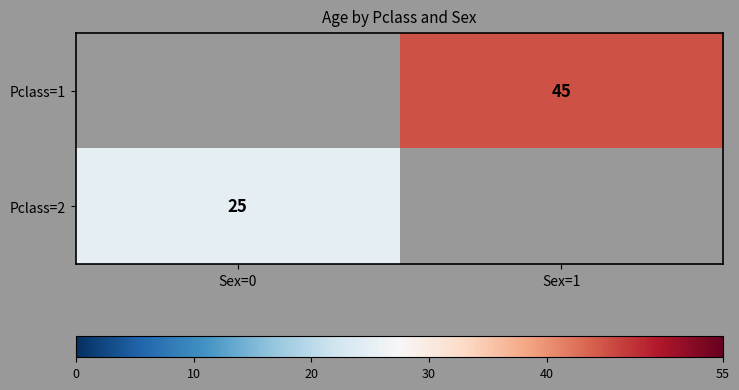

The Pclass=1 series shows 27 at Sex=1. True or false?

False